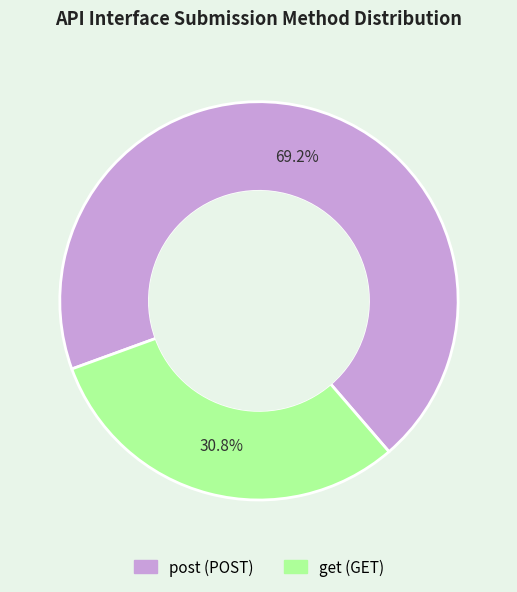

Which category has the biggest portion of the pie?

post